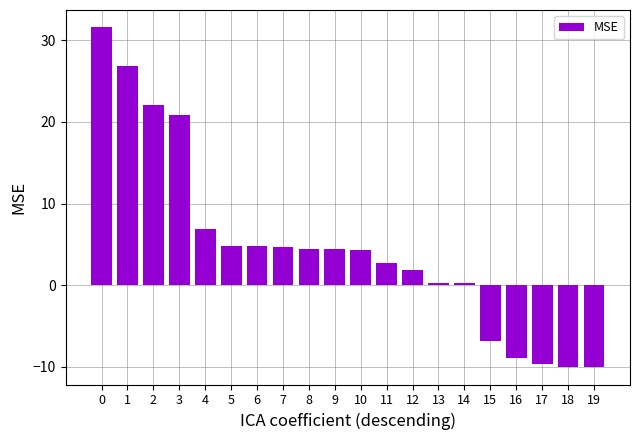

What is the sum of all values?

95.2